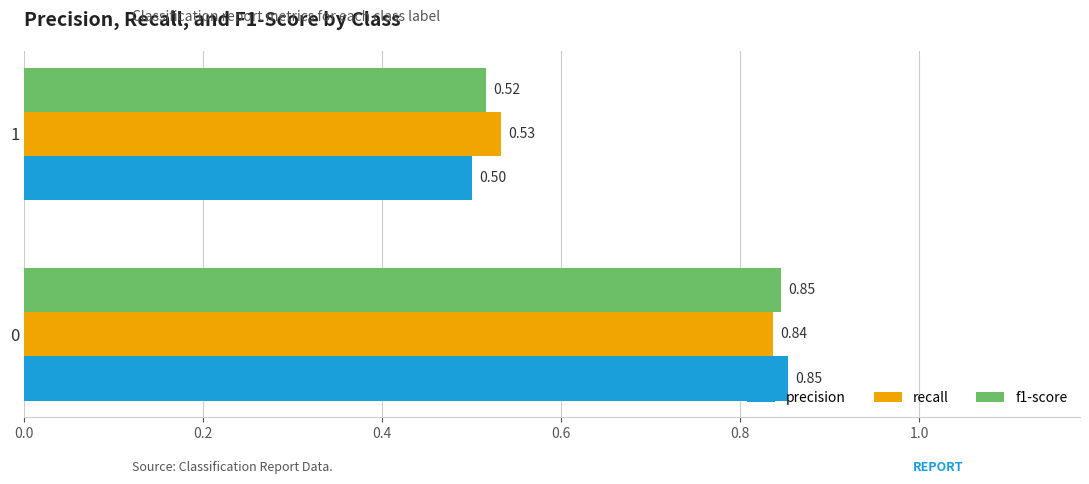

What is the sum of all precision values?

1.4